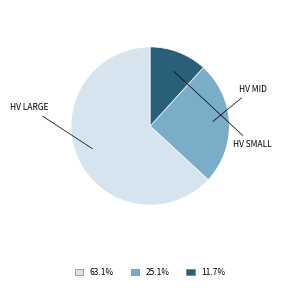

Is there any slice that represents more than half of the pie?

Yes